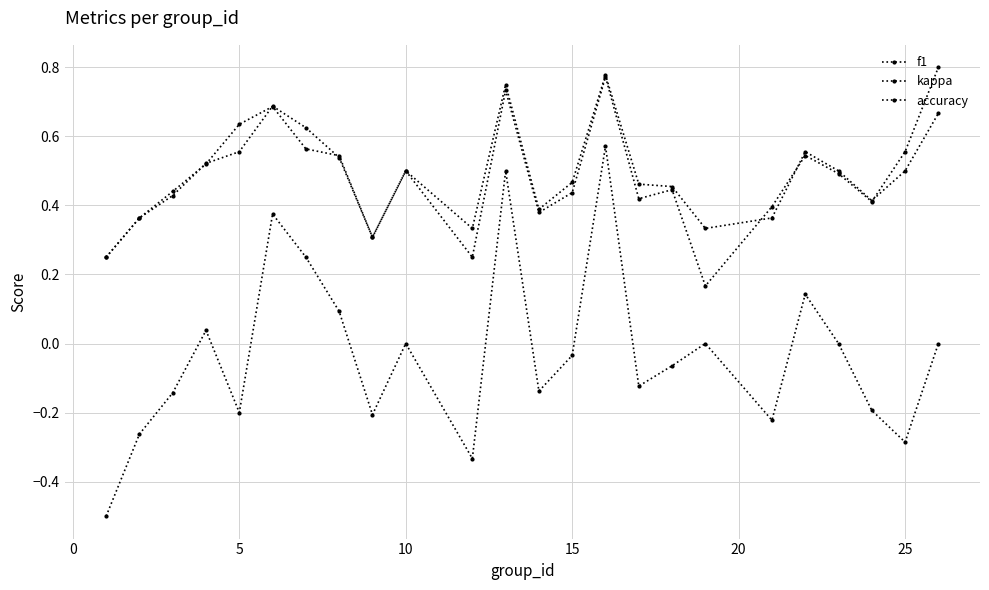

What is the average value of the f1 series?

0.5